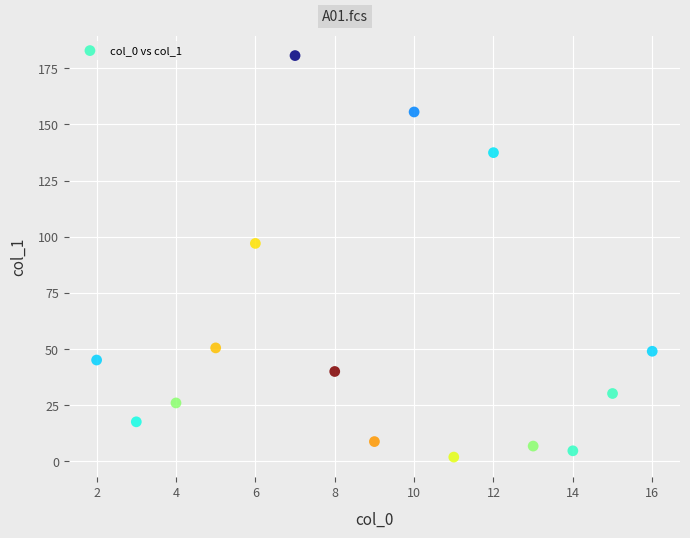

What Y value in the scatter plot is closest to 91?

97.0